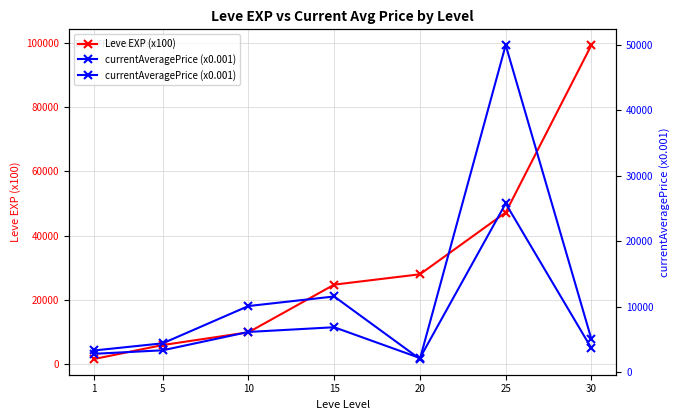

What is the approximate value of currentAveragePrice (x0.001) at 5?

4400